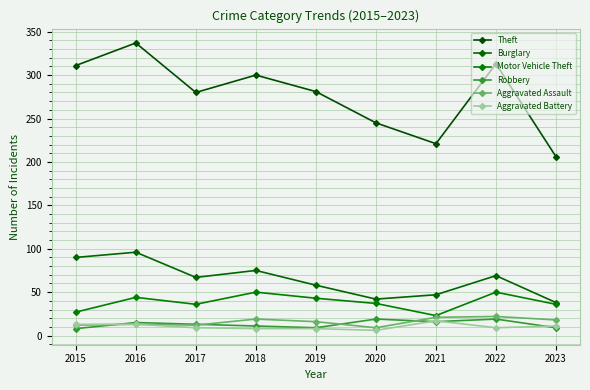

What is the difference between the highest and lowest values at 2017?

271